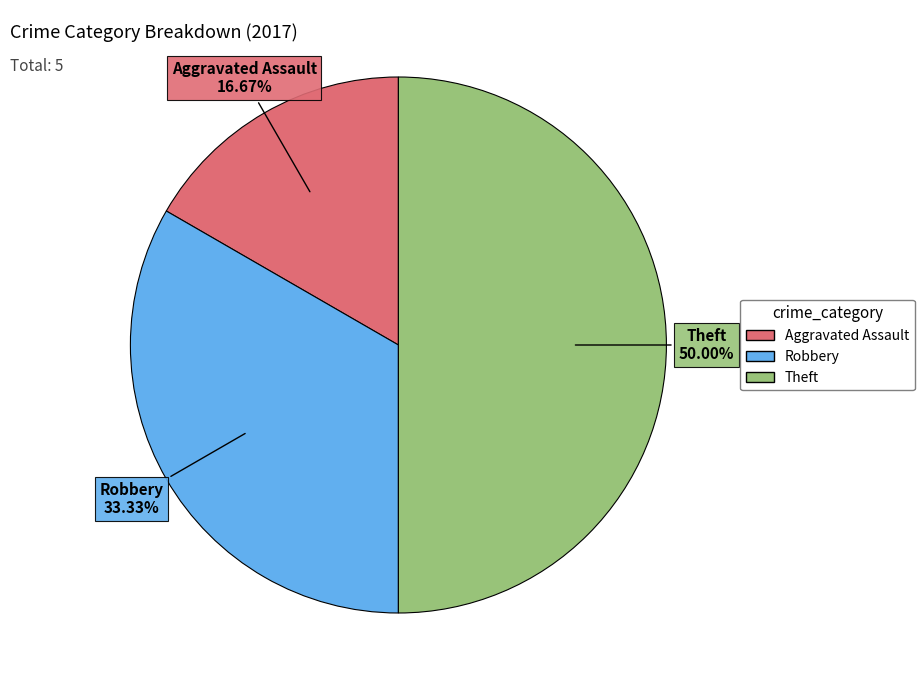

To the nearest percent, what is the average slice percentage?

33%